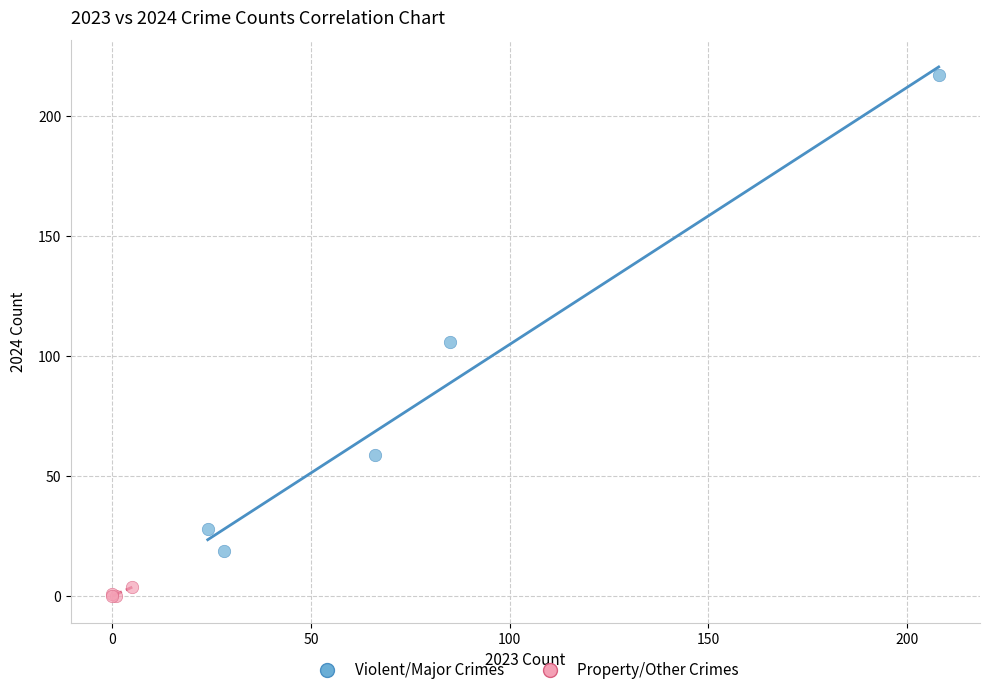

Which series contains the lowest Y value?

Property/Other Crimes